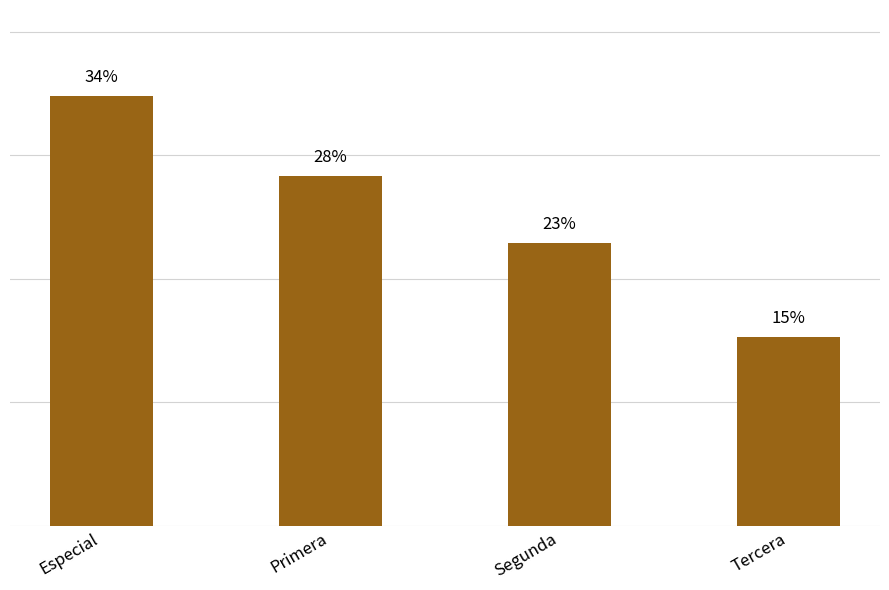

Does the chart contain any negative values?

No